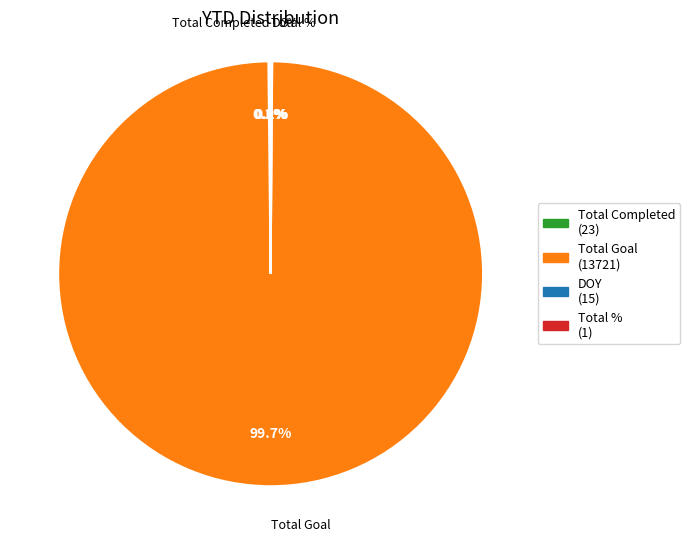

Which slice represents more than half of the pie?

Total Goal